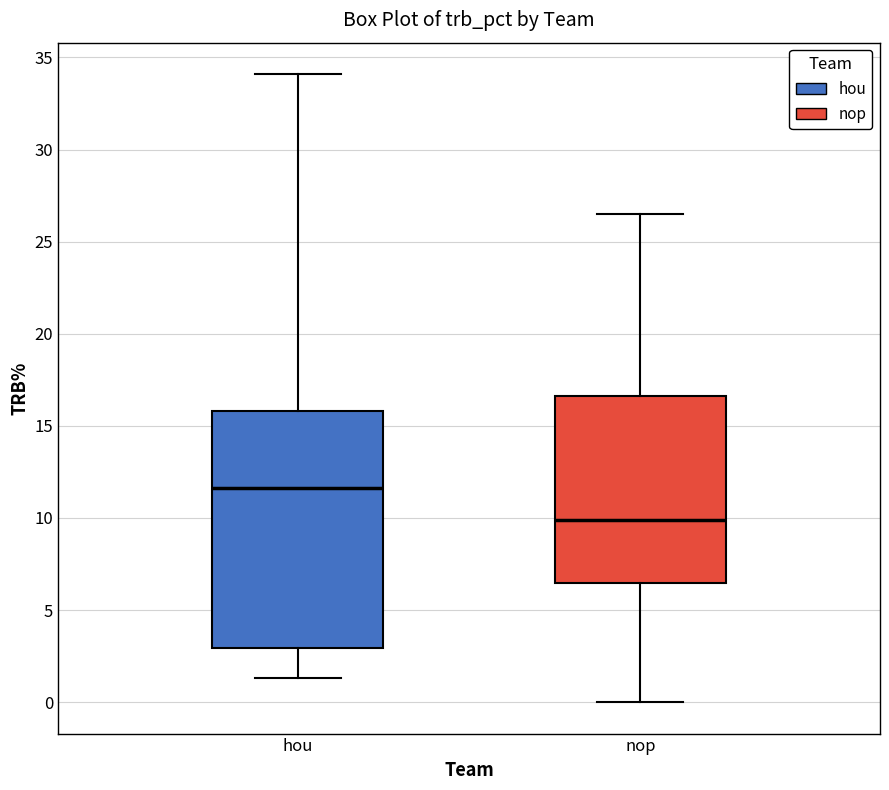

Where is the upper edge of the box for nop on the y-axis? The values are not printed on the chart, so give them approximately, as read against the axis.

16.5